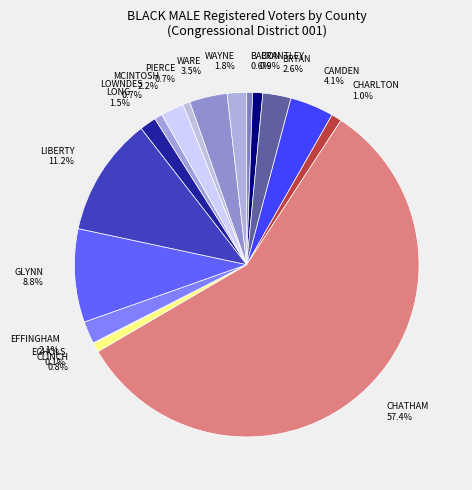

True or false: WAYNE accounts for 12% of the total.

False